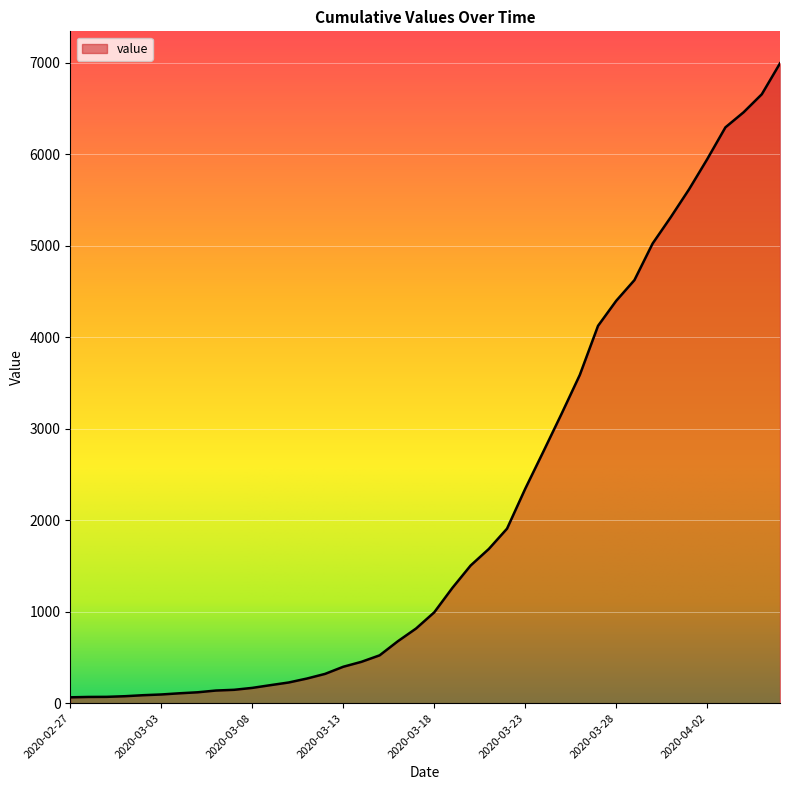

What is the greatest value displayed?

6995